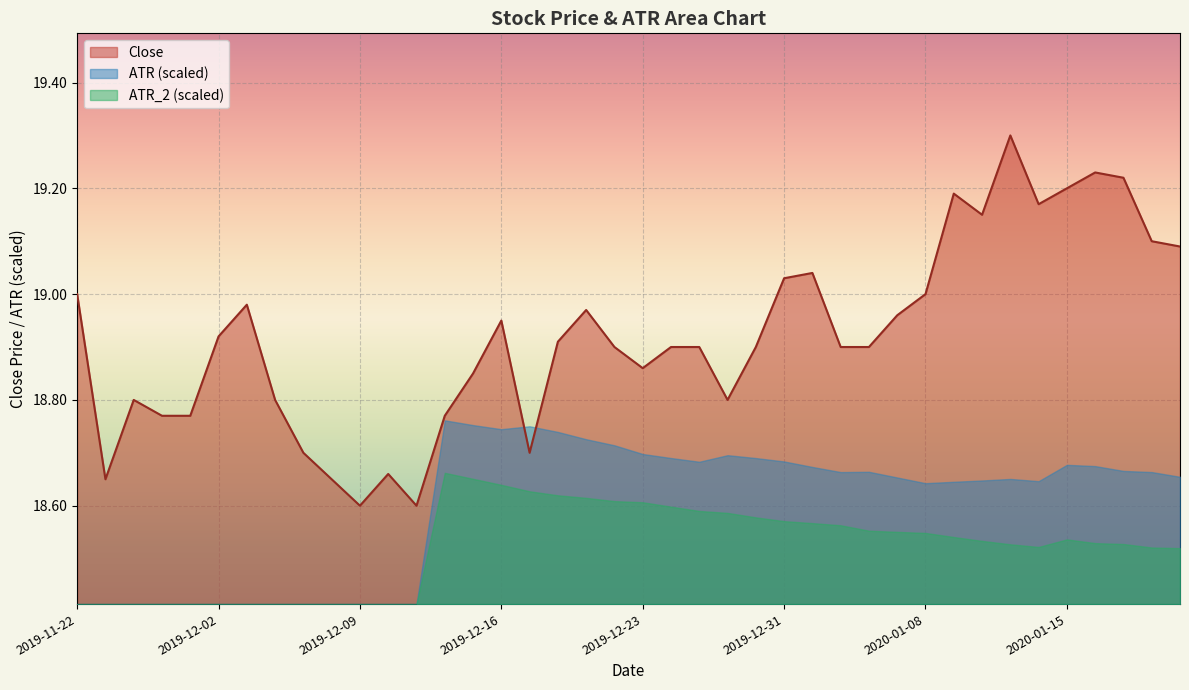

Which has a higher value, 2019-12-10 or 2019-12-02?

2019-12-02